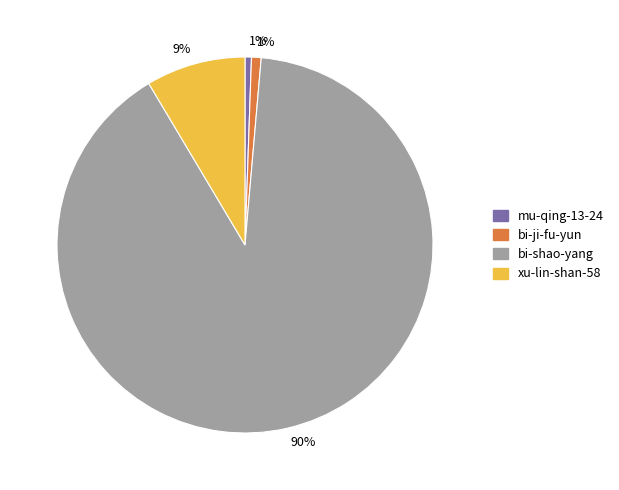

To the nearest percent, what is the average slice percentage?

25%